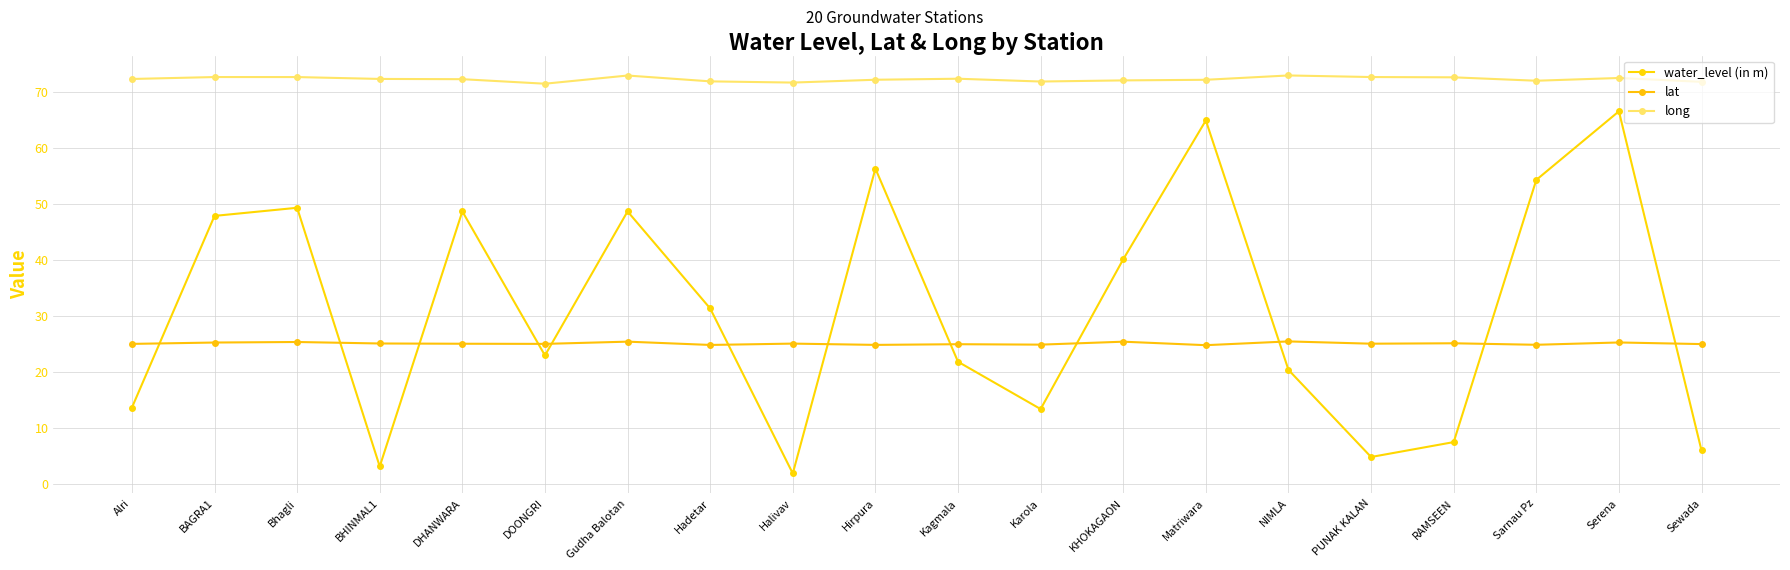

What is the highest value of the lat series?

25.4